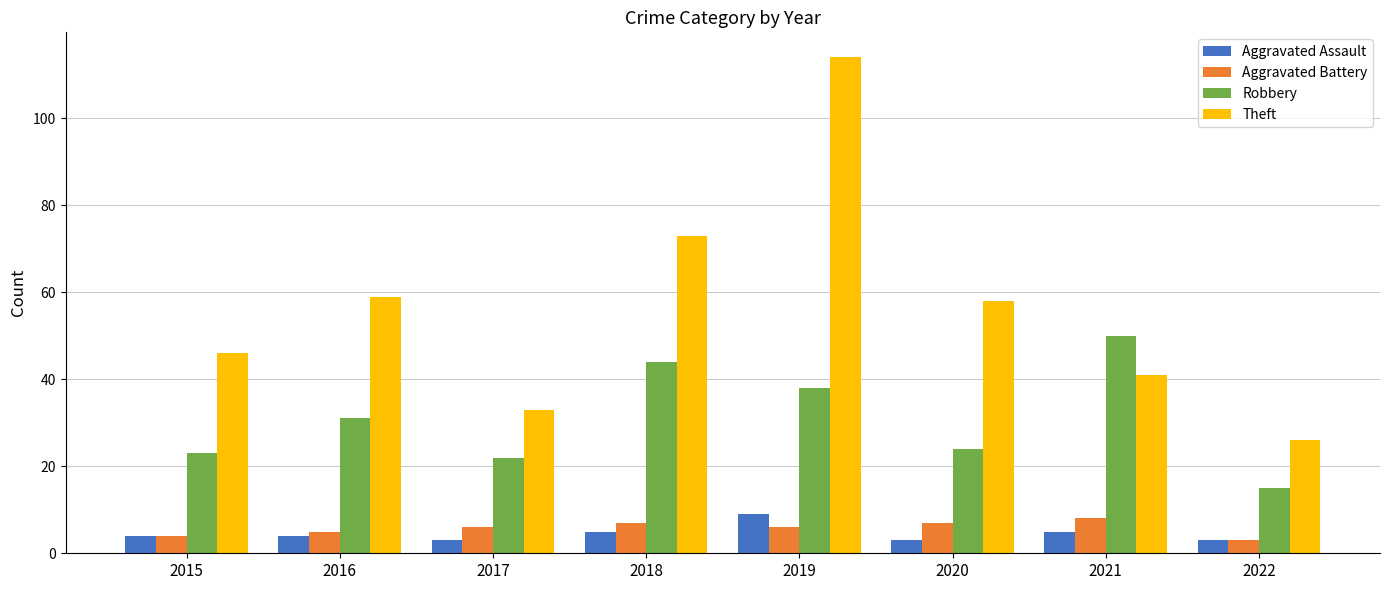

What is the value of the Theft bar at the 4th from the left?

73